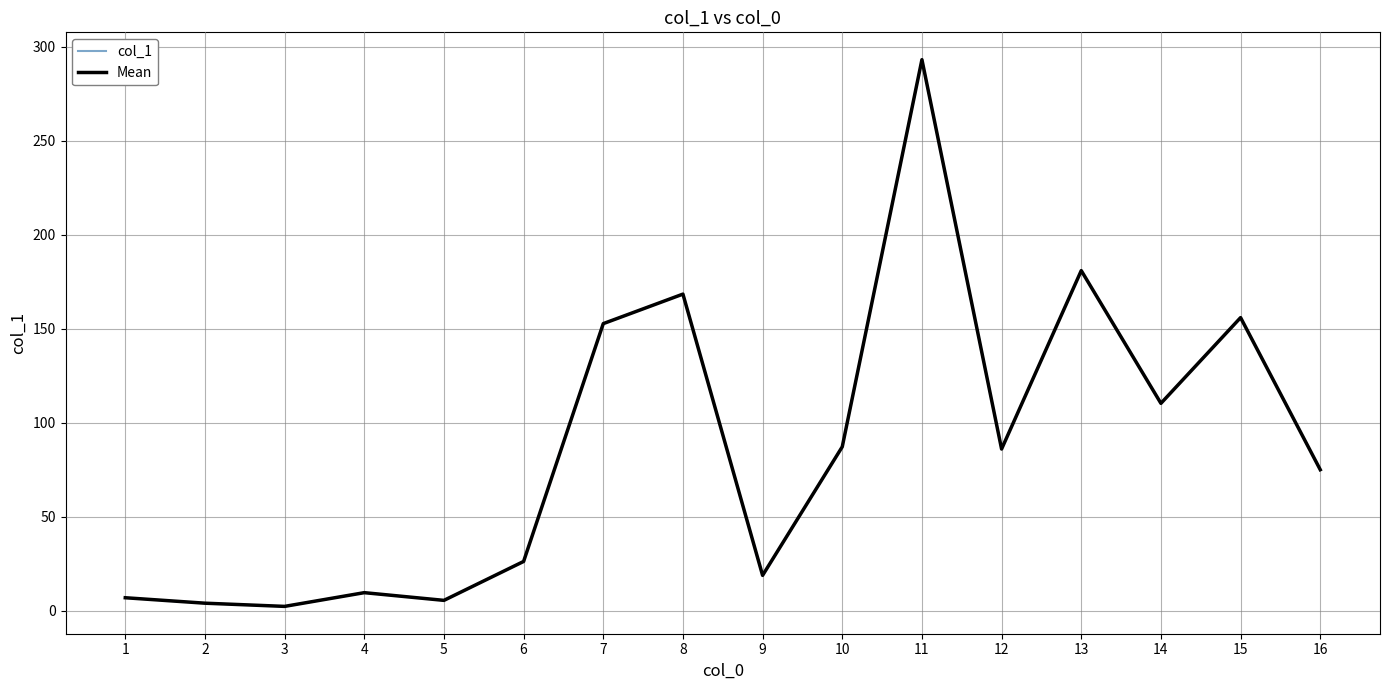

Which category has the lowest value across all series?

3